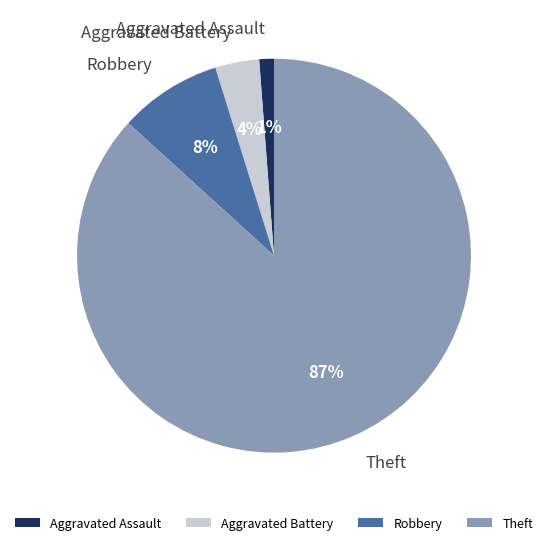

To the nearest percent, what is the difference between the Aggravated Battery and Theft slice percentages?

83%